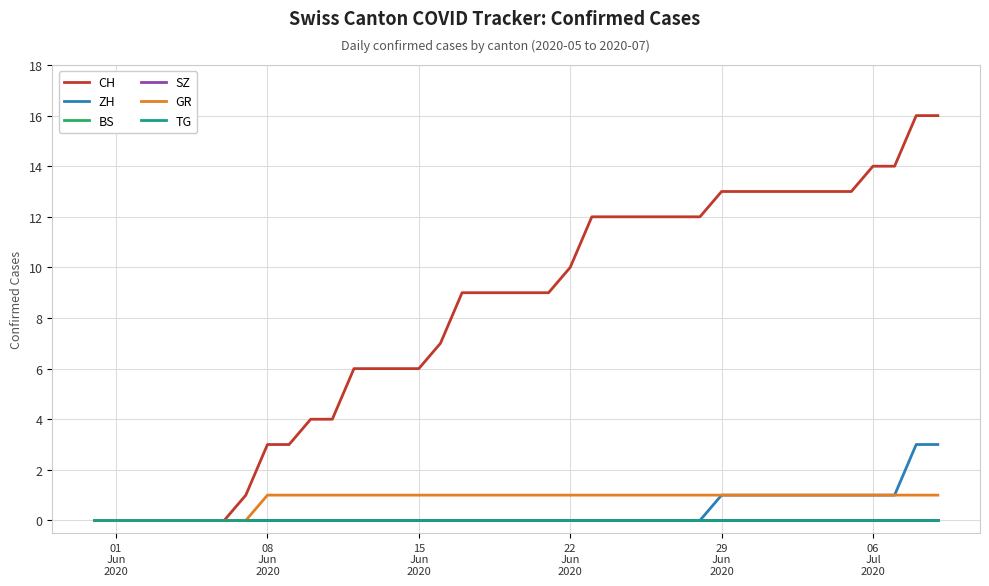

True or false: BS has more than 2 points higher than both neighbors.

False